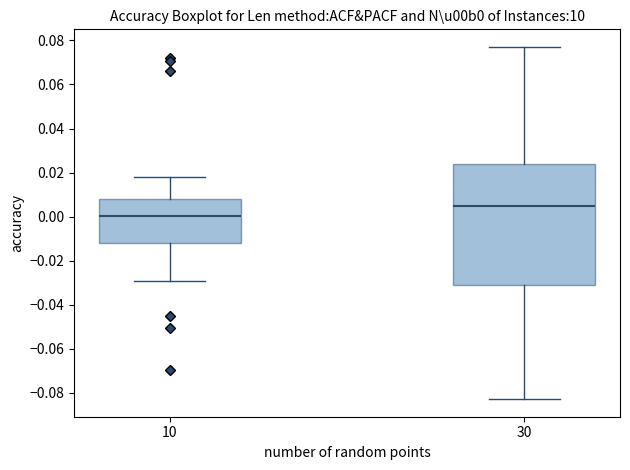

Where is the upper edge of the box at x = 30 on the y-axis? The values are not printed on the chart, so give them approximately, as read against the axis.

0.024